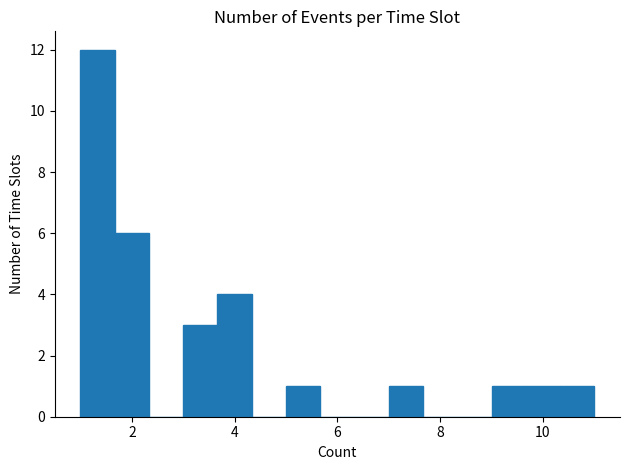

Read against the x-axis, roughly where is the centre of the tallest bar?

1.4